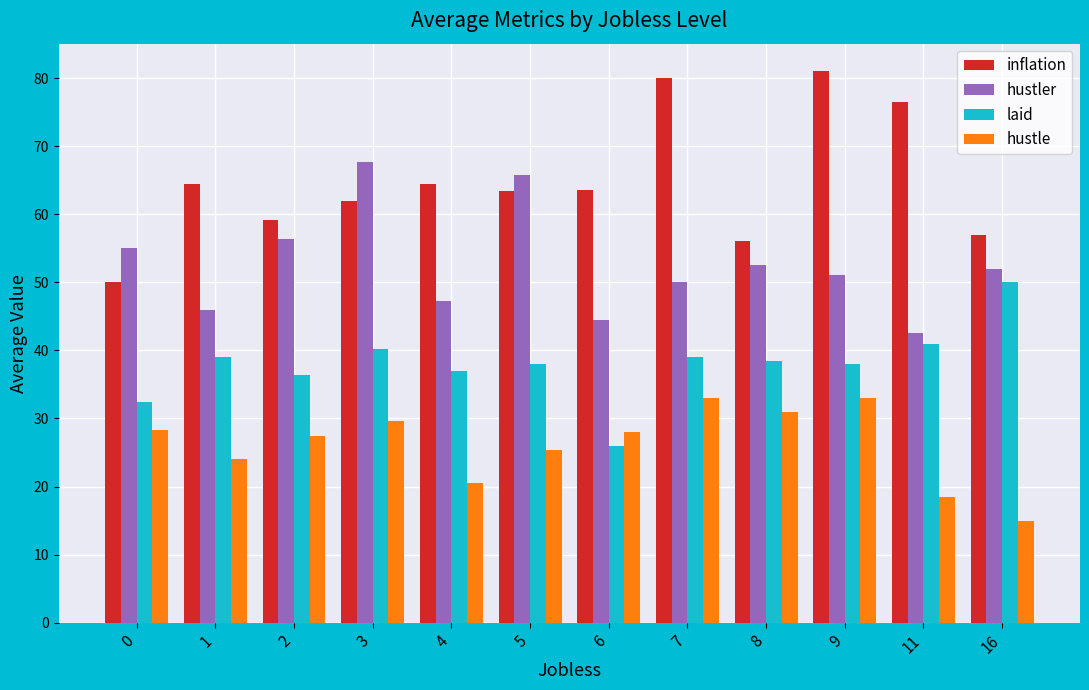

The inflation series shows 53.5 at 11. True or false?

False